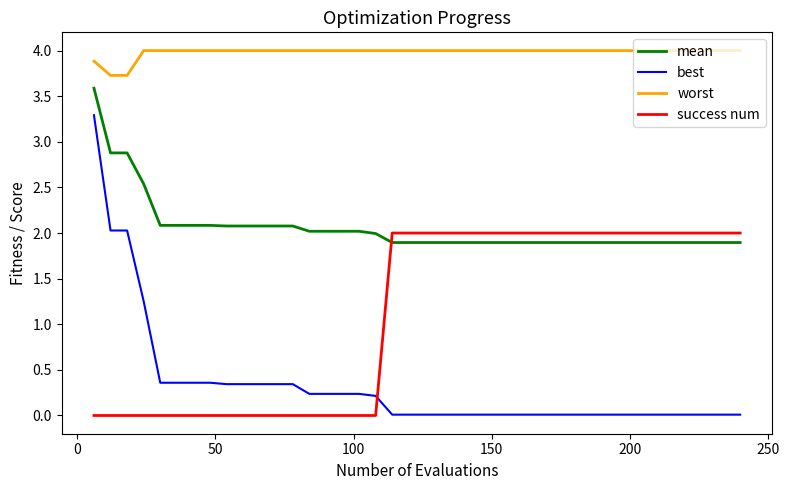

What are all the series names shown in the legend?

mean, best, worst, success num